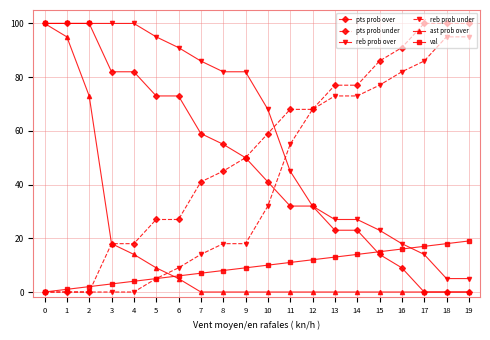

What is the value of the val point at the 13th from the left?

12